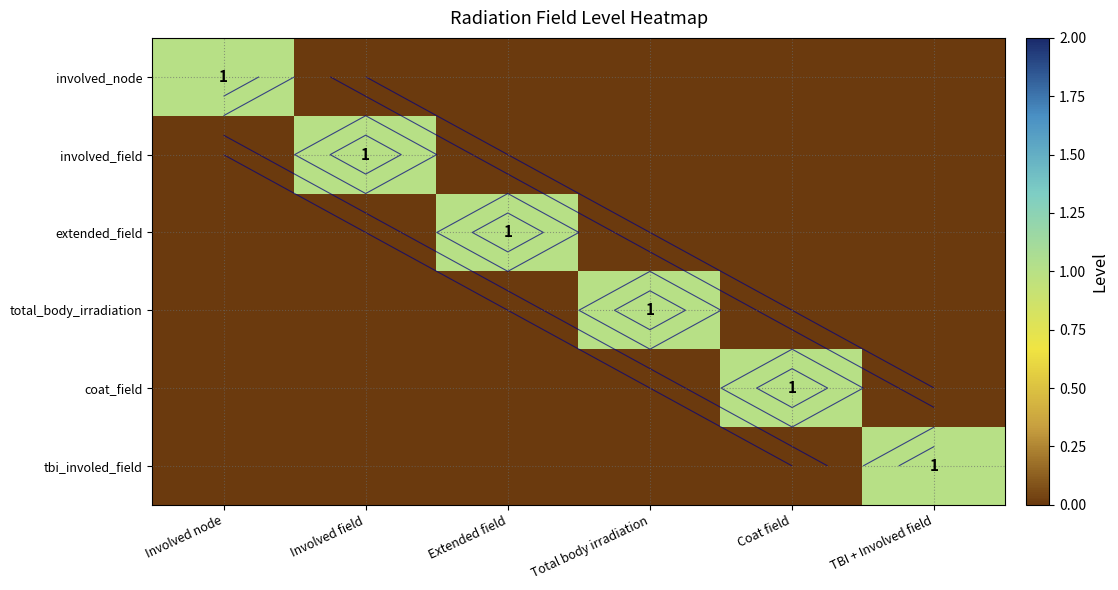

The value of coat_field at Extended field is -1. True or false?

False